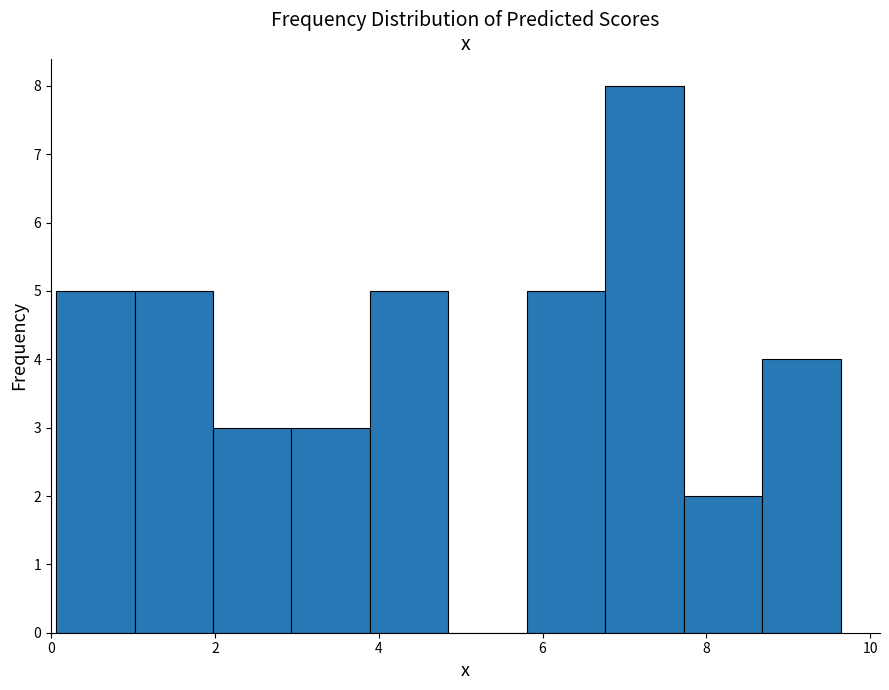

Over which range of the x-axis is the bar tallest?

6.8 to 7.8